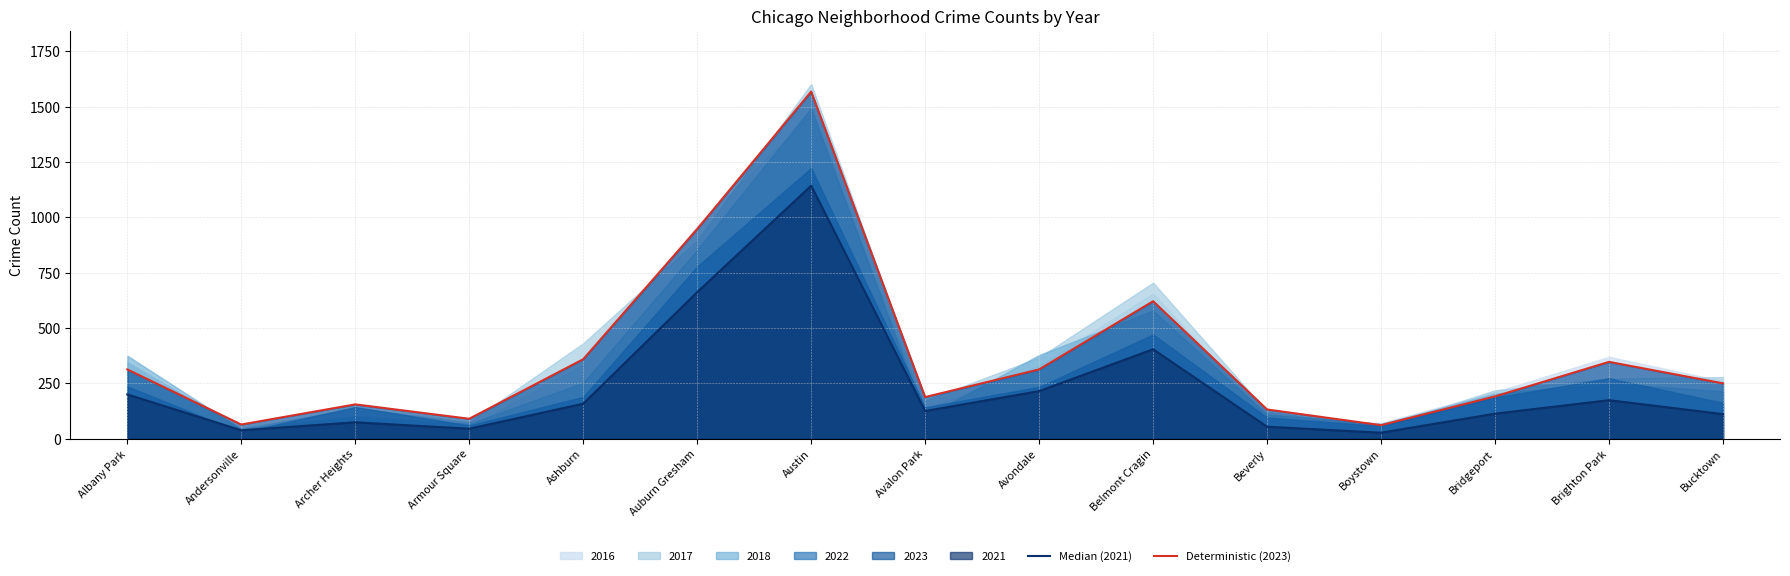

True or false: Deterministic (2023) has a value of 517 at Austin.

False